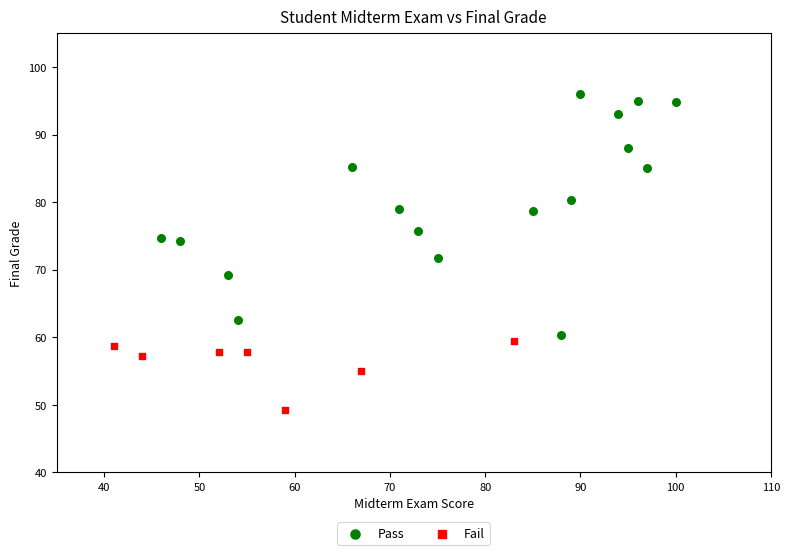

Which series has the largest Y range (max minus min)?

Pass